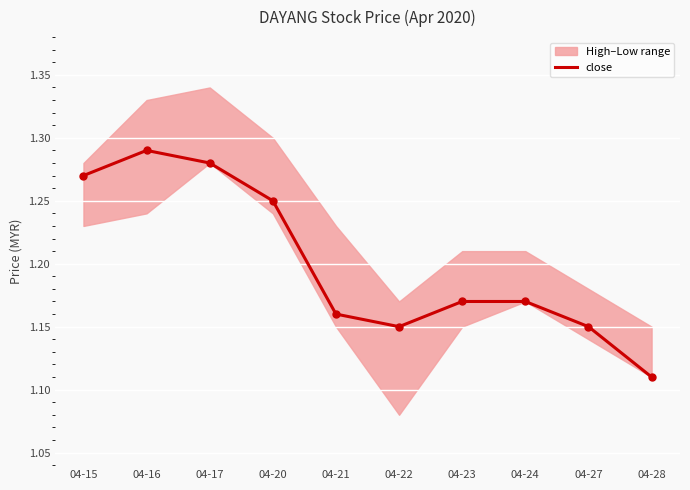

Is it true that the value at 04-21 is 2.0?

False